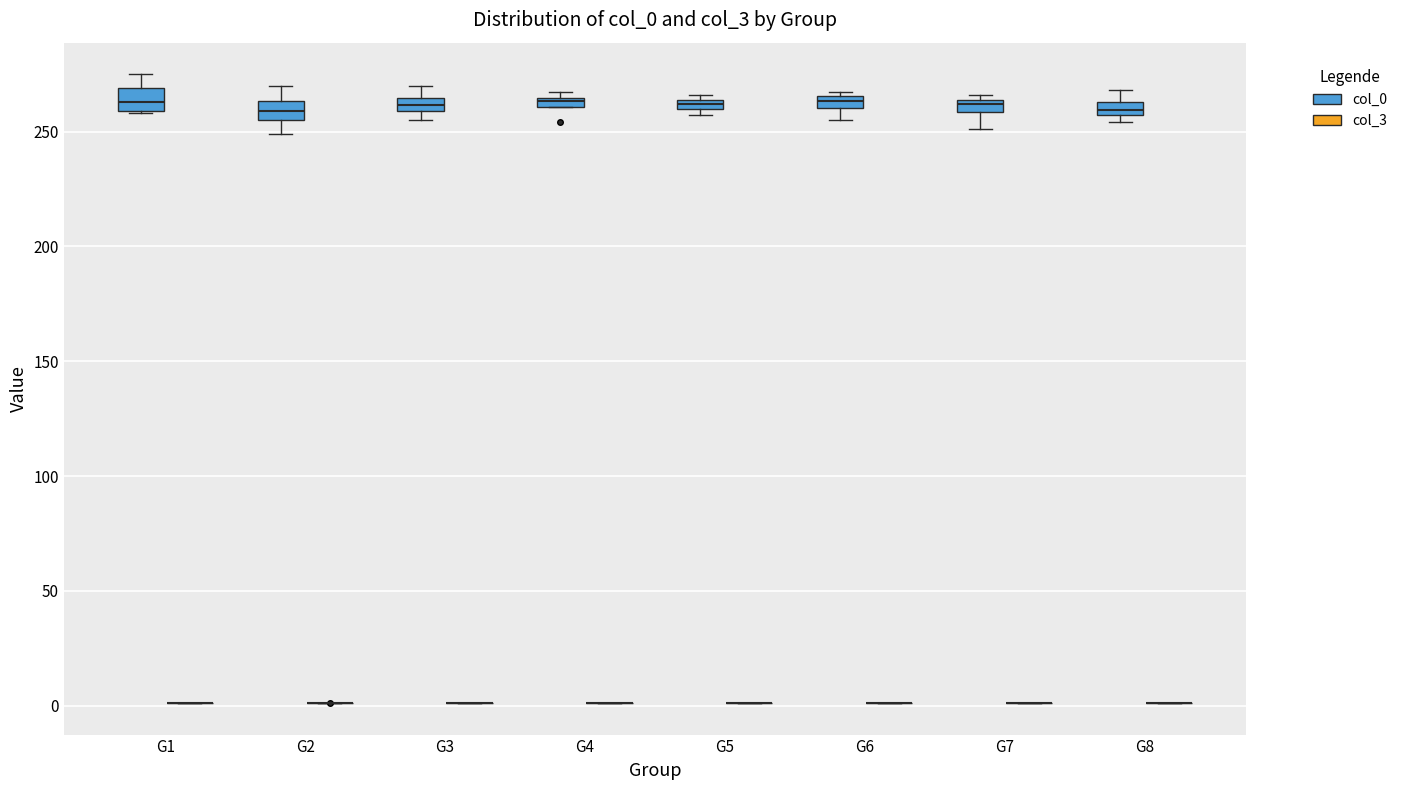

Where is the upper edge of the box for G1 (col_0) on the y-axis? The values are not printed on the chart, so give them approximately, as read against the axis.

270